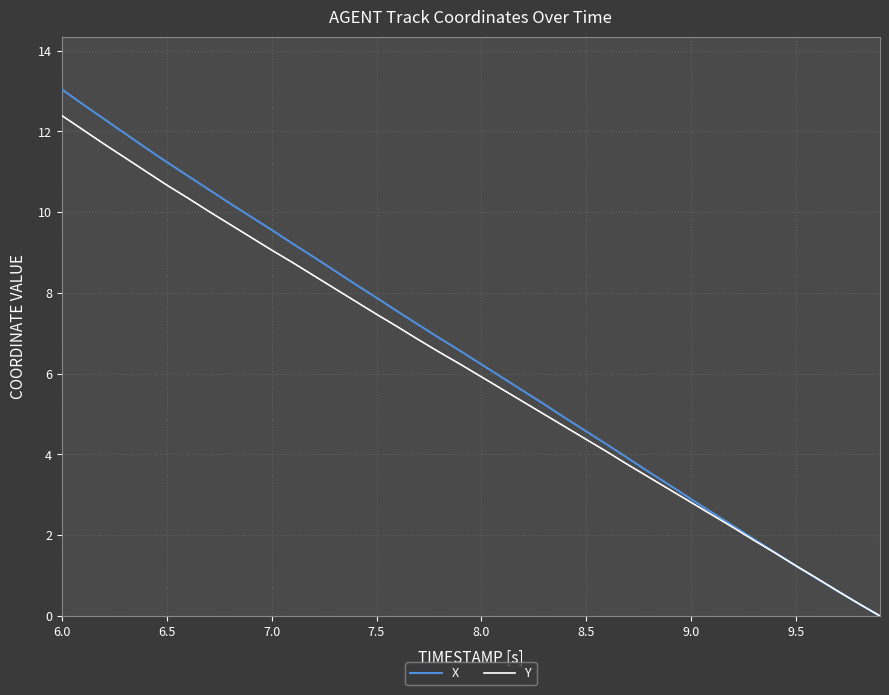

Rank the series by their maximum value, from lowest to highest.

Y, X